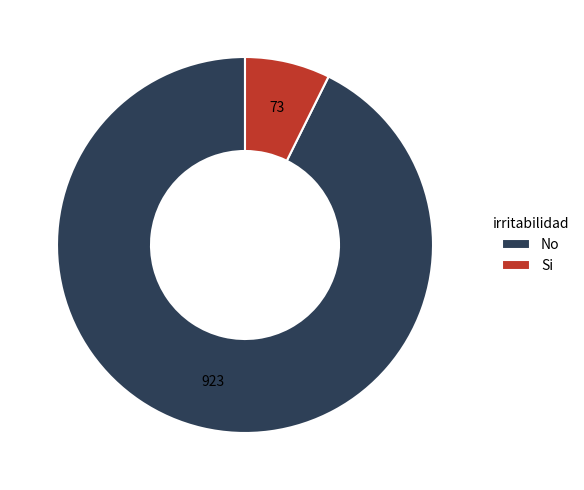

What is the smallest slice in the pie chart?

Si